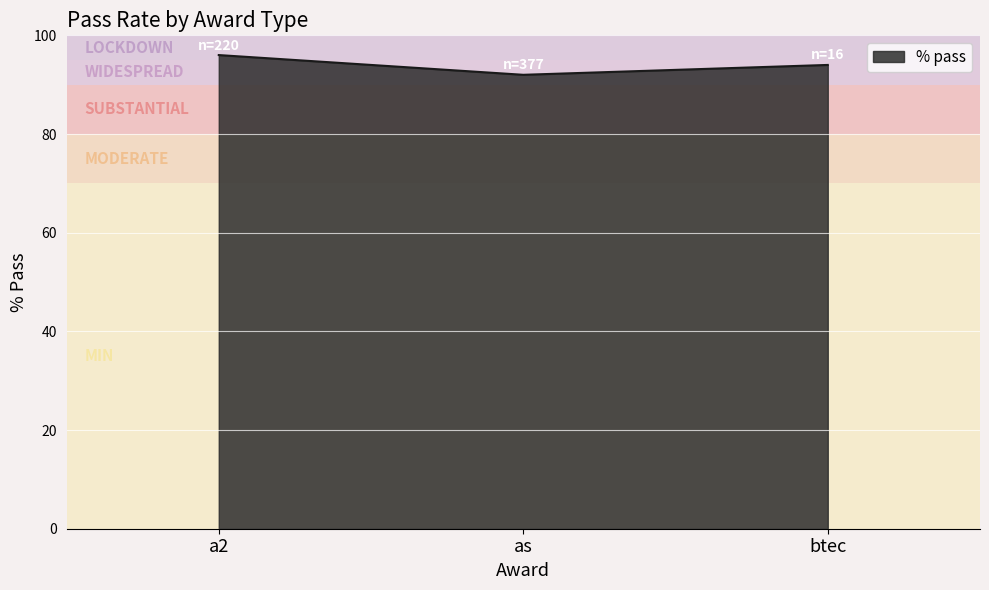

At which label is the value closest to 94?

btec